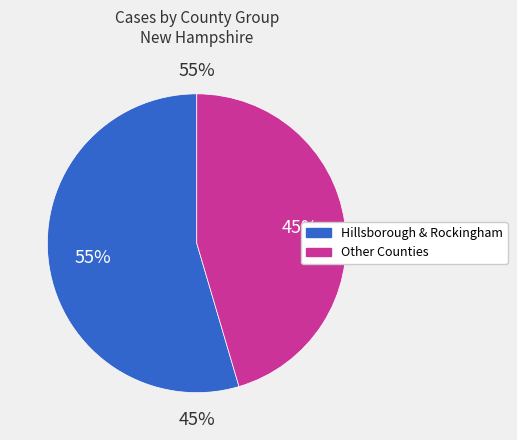

The Cheshire slice represents 1% of the pie. True or false?

False